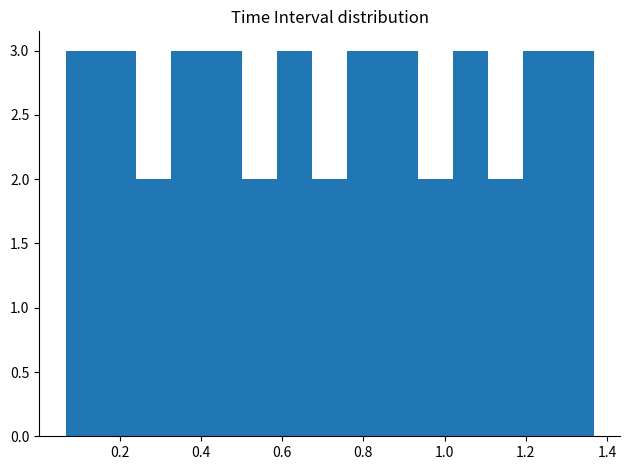

Reading left to right, list every bar in this chart as the range it spans on the x-axis followed by its height. Neither the bar edges nor the heights are printed on the chart, so give them approximately, as read against the axes.

0.06 to 0.16: 3
0.16 to 0.24: 3
0.24 to 0.32: 2
0.32 to 0.42: 3
0.42 to 0.50: 3
0.50 to 0.58: 2
0.58 to 0.68: 3
0.68 to 0.76: 2
0.76 to 0.84: 3
0.84 to 0.94: 3
0.94 to 1.02: 2
1.02 to 1.10: 3
1.10 to 1.20: 2
1.20 to 1.28: 3
1.28 to 1.36: 3